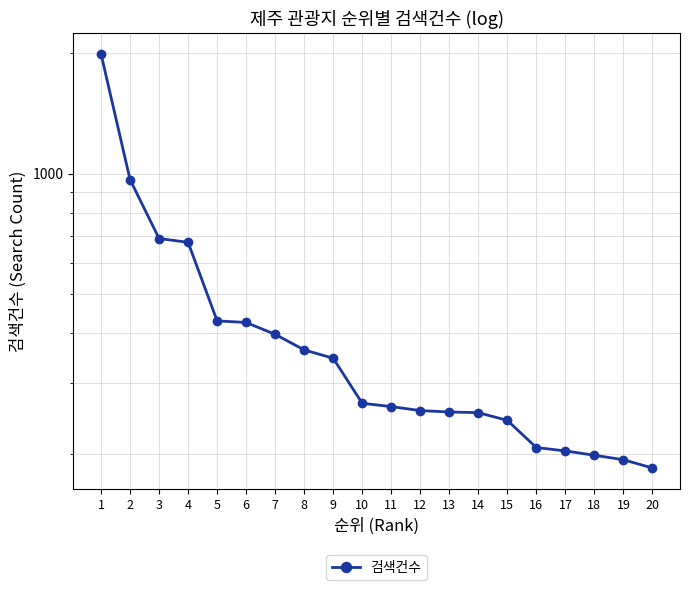

Does the chart have visible grid lines?

Yes